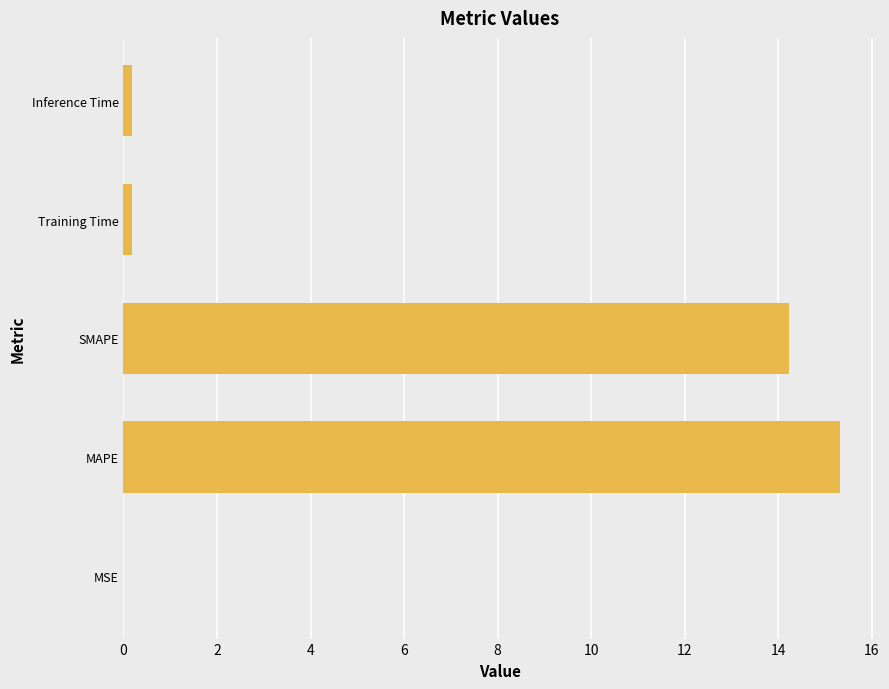

Which label corresponds to the largest value in the chart?

MAPE